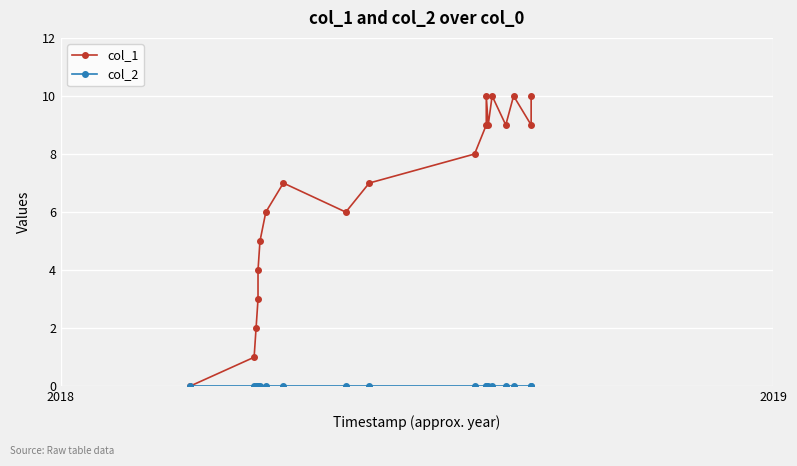

How many data points in col_1 are above 7?

9